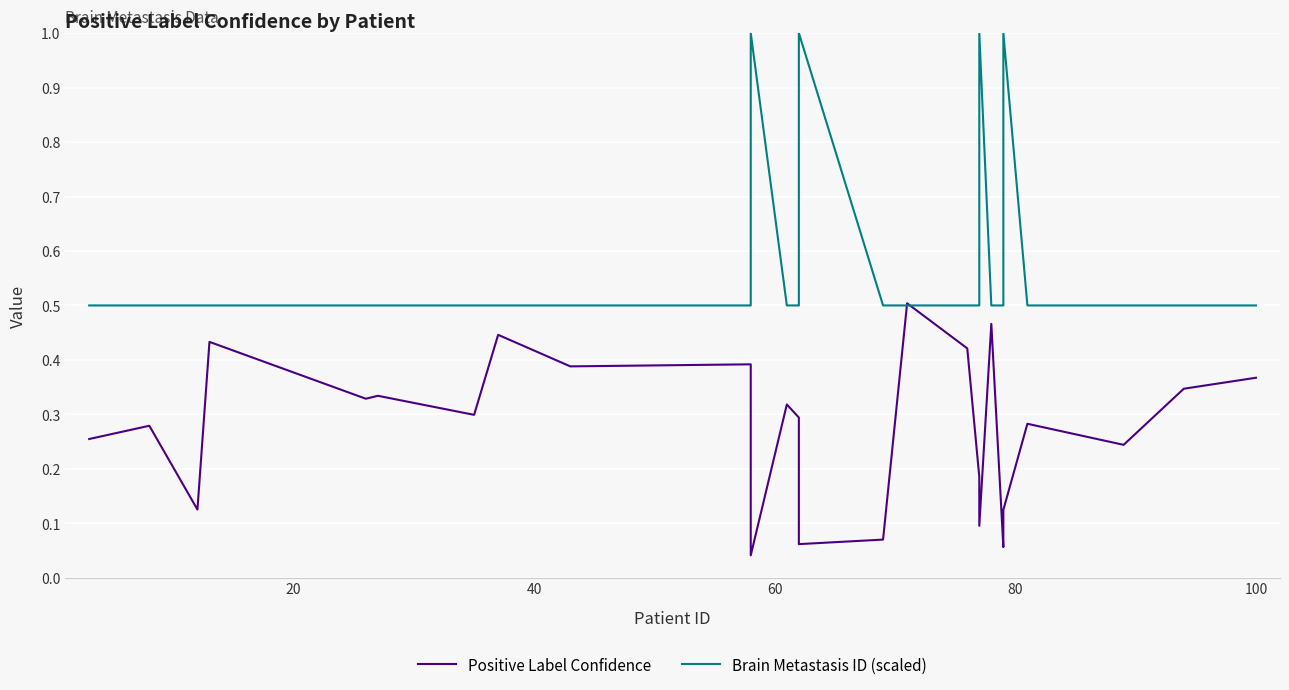

What is the difference between the maximum and minimum values in the Positive Label Confidence series?

0.5